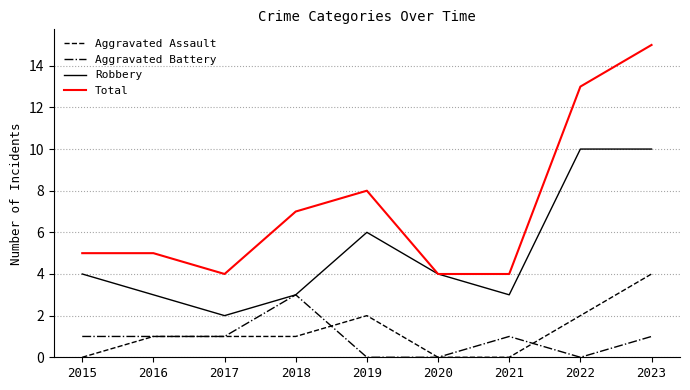

Which series changed the most between 2019 and 2022?

Total